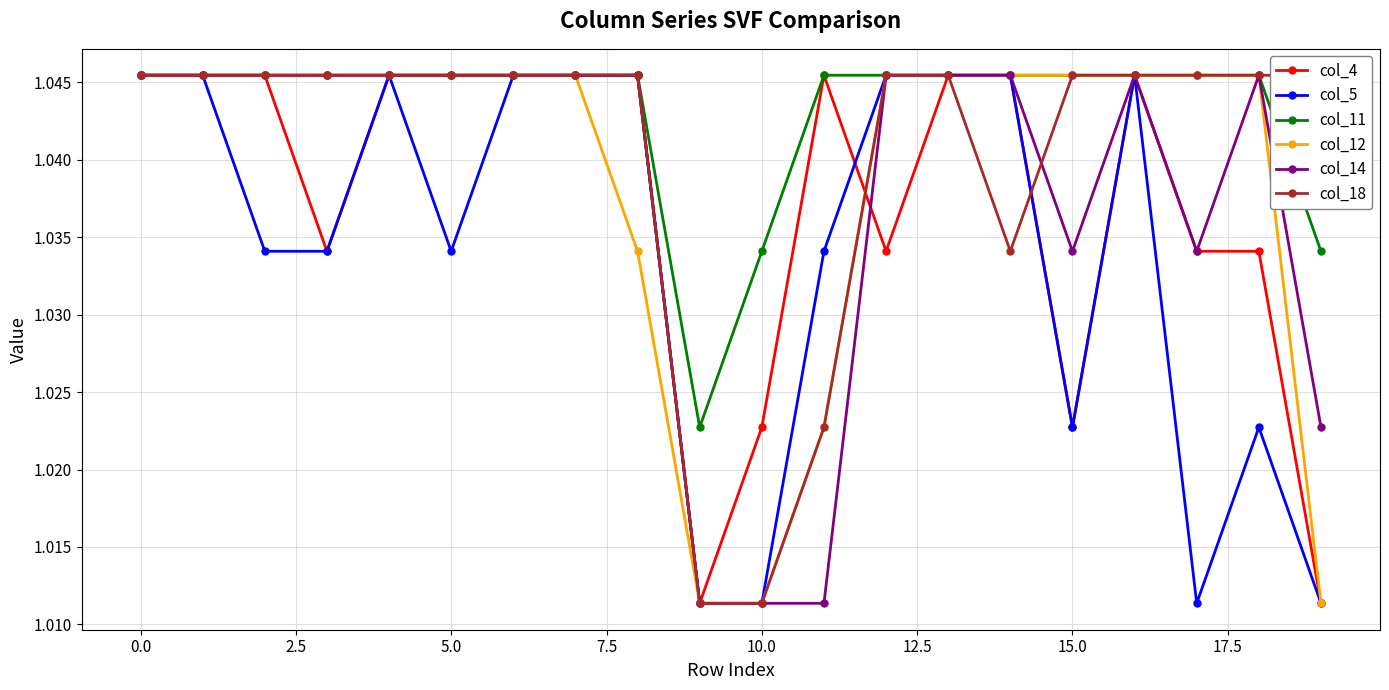

True or false: col_4 has more than 1 interior local peaks.

True